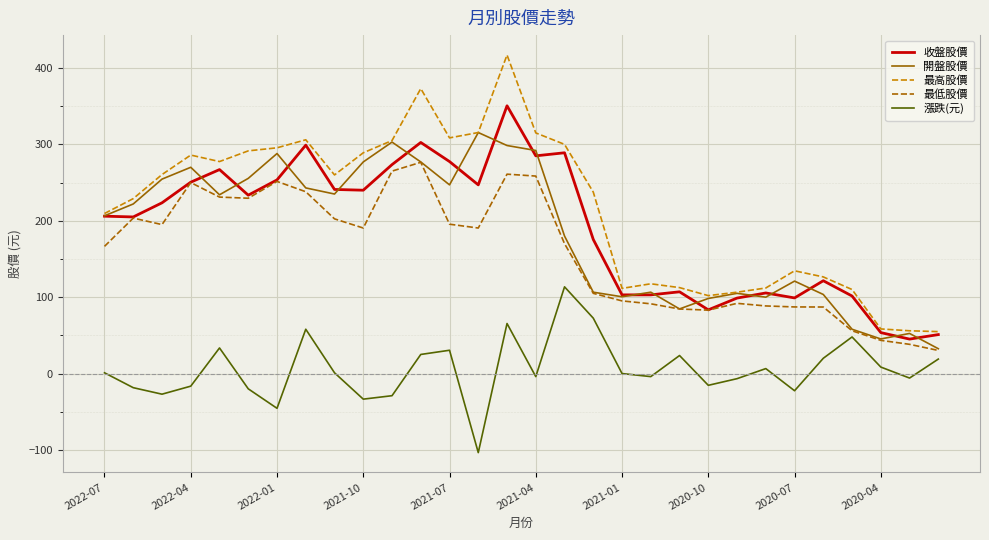

Does the chart display data point markers on the line(s)?

No